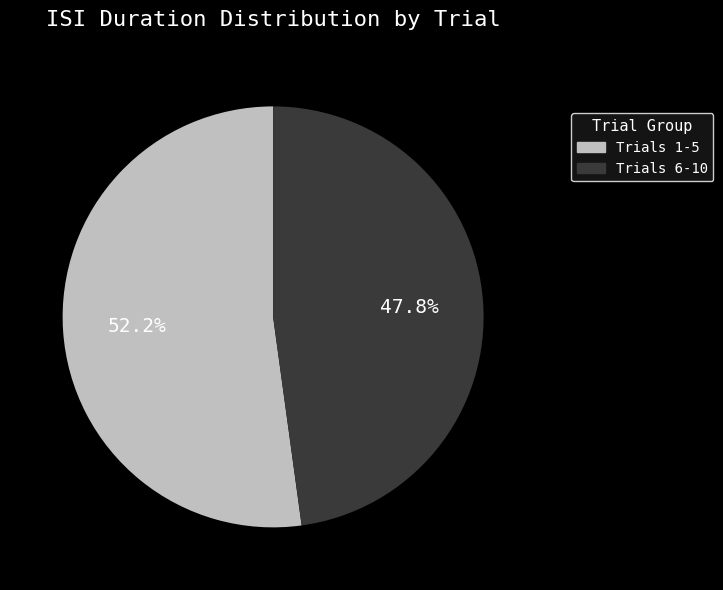

How many slices are in this pie chart?

2